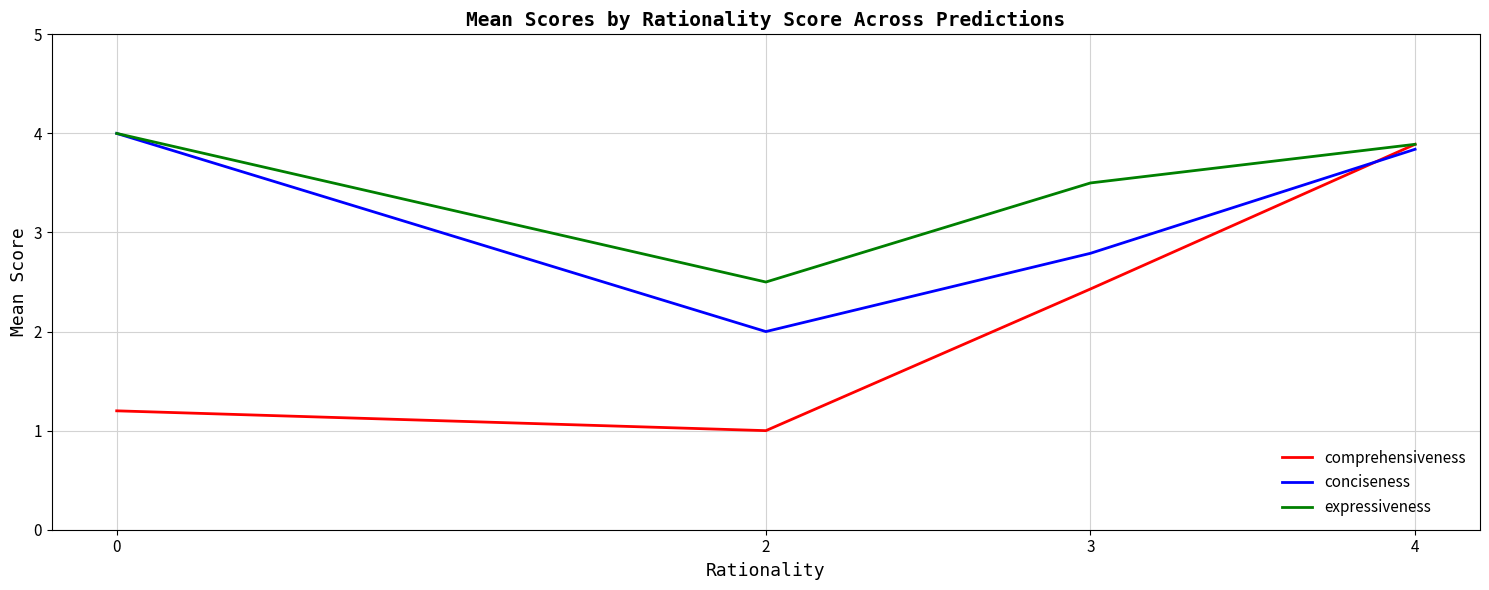

Which category has the lowest value in the conciseness series?

2